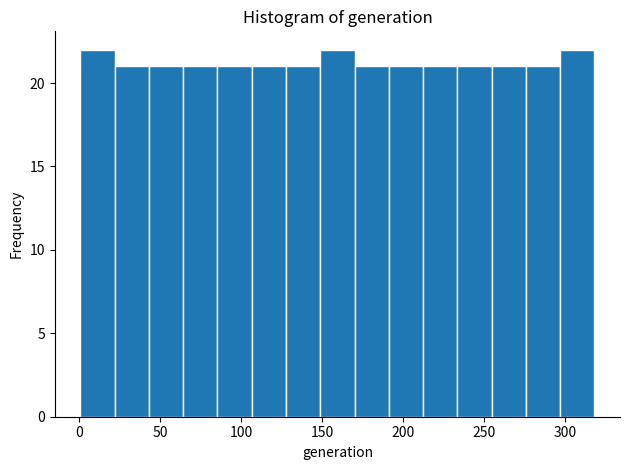

Reading left to right, list every bar in this chart as the range it spans on the x-axis followed by its height. Neither the bar edges nor the heights are printed on the chart, so give them approximately, as read against the axes.

0 to 20: 22
20 to 45: 21
45 to 65: 21
65 to 85: 21
85 to 105: 21
105 to 130: 21
130 to 150: 21
150 to 170: 22
170 to 190: 21
190 to 210: 21
210 to 235: 21
235 to 255: 21
255 to 275: 21
275 to 295: 21
295 to 320: 22